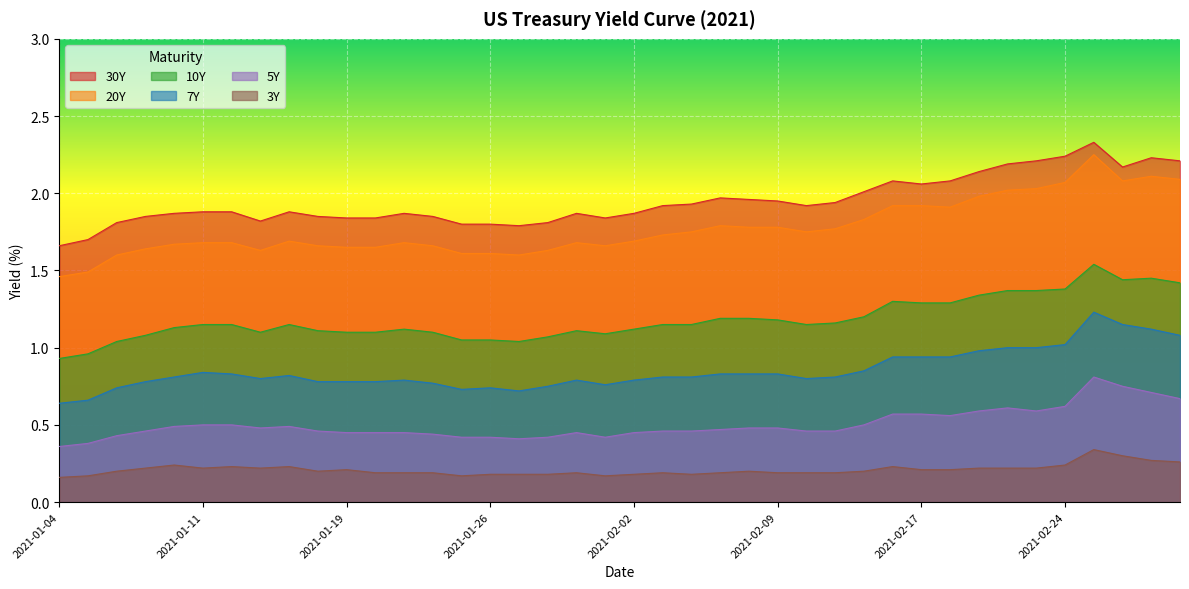

The 7Y series shows 0.3 at 2021-02-23. True or false?

False